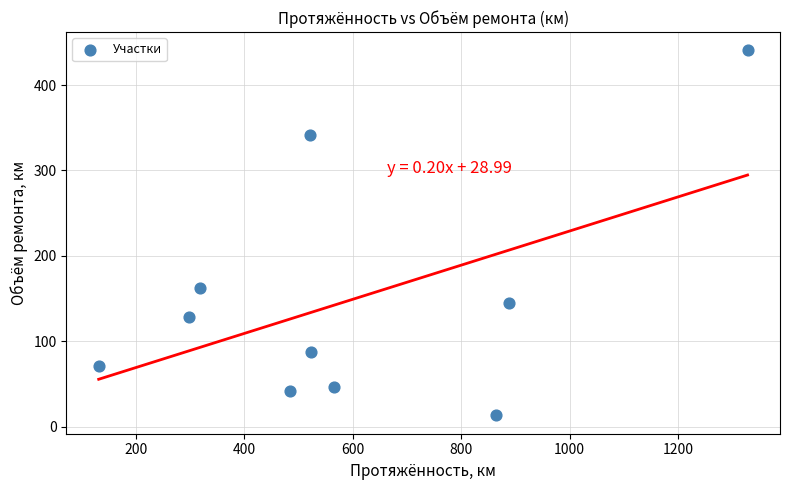

What is the average Y value?

147.6